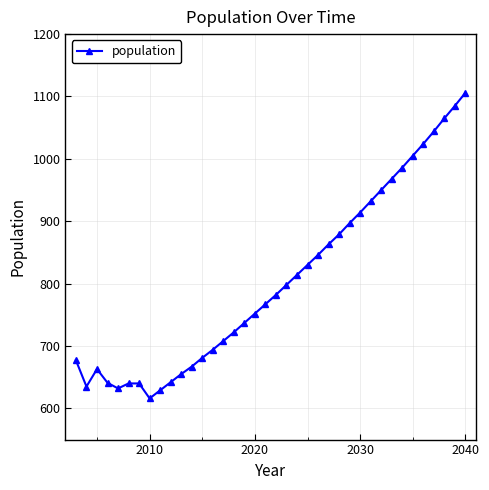

What is the value of the 32nd point from the left?

986